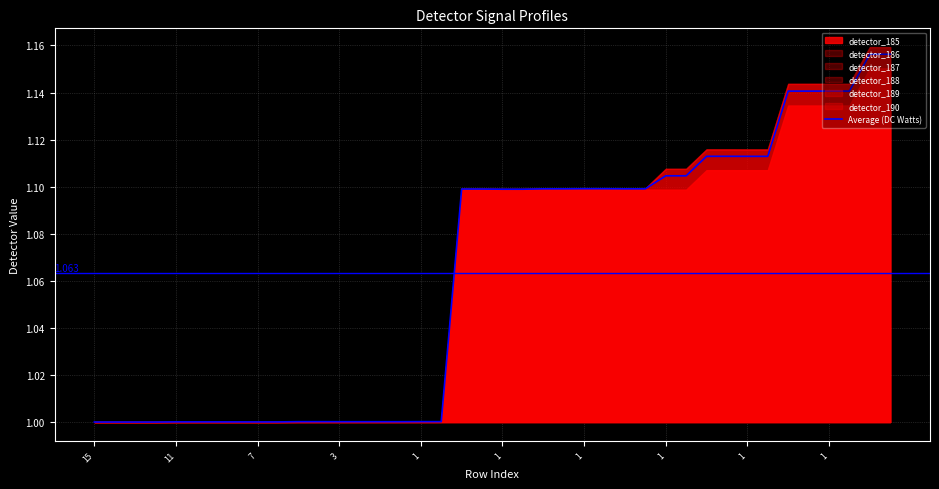

What is the smallest value displayed?

1.0